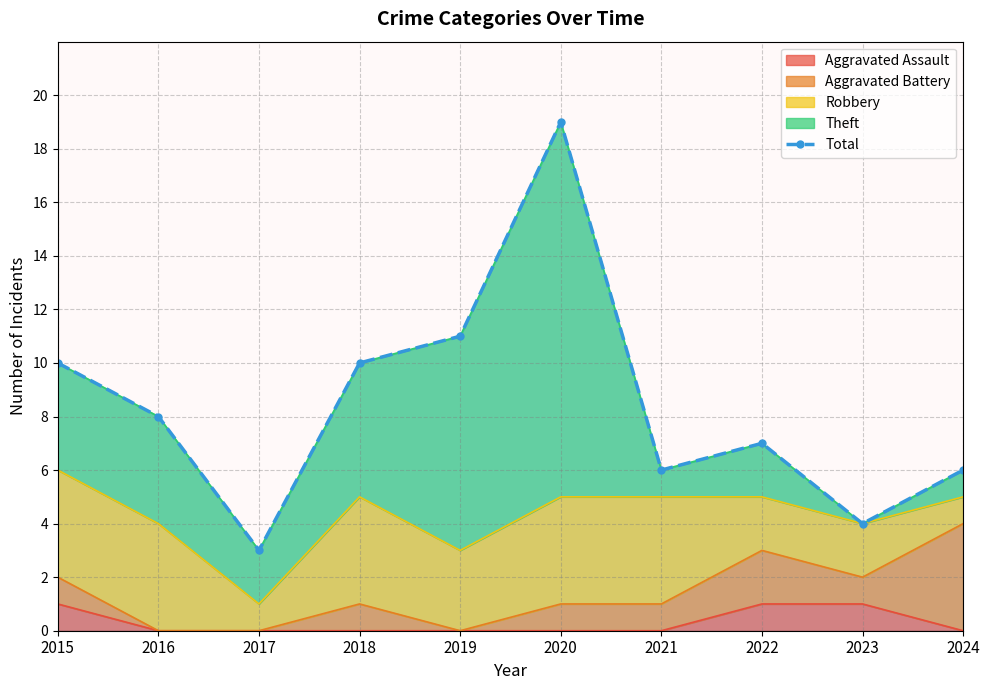

How many points are higher than both their immediate neighbors (excluding endpoints)?

2